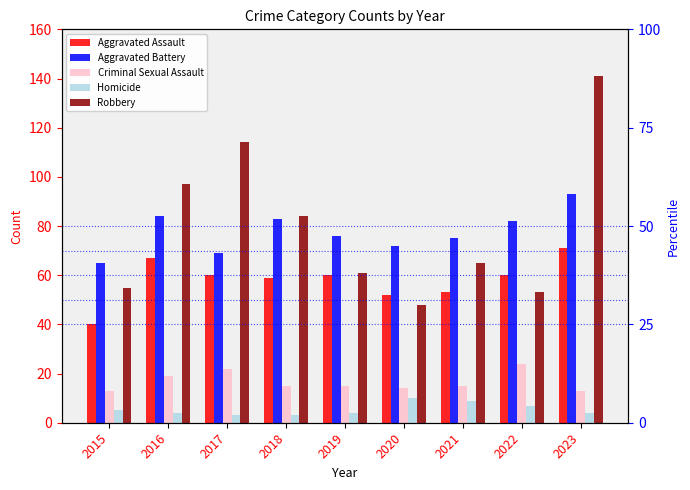

The Homicide series shows 3 at 2017. True or false?

True